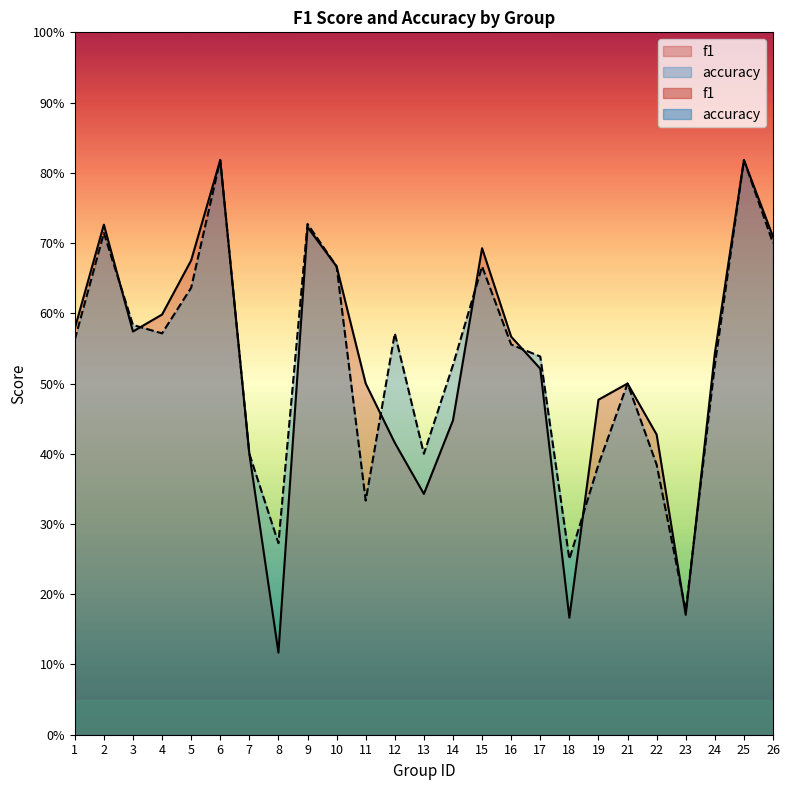

What are all the series names shown in the legend?

f1, accuracy